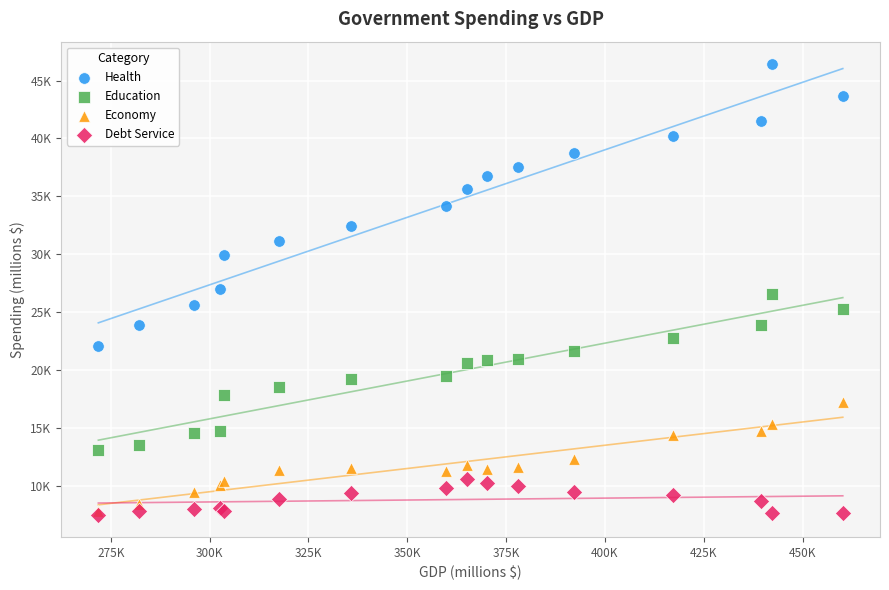

Which series contains the highest Y value?

Health